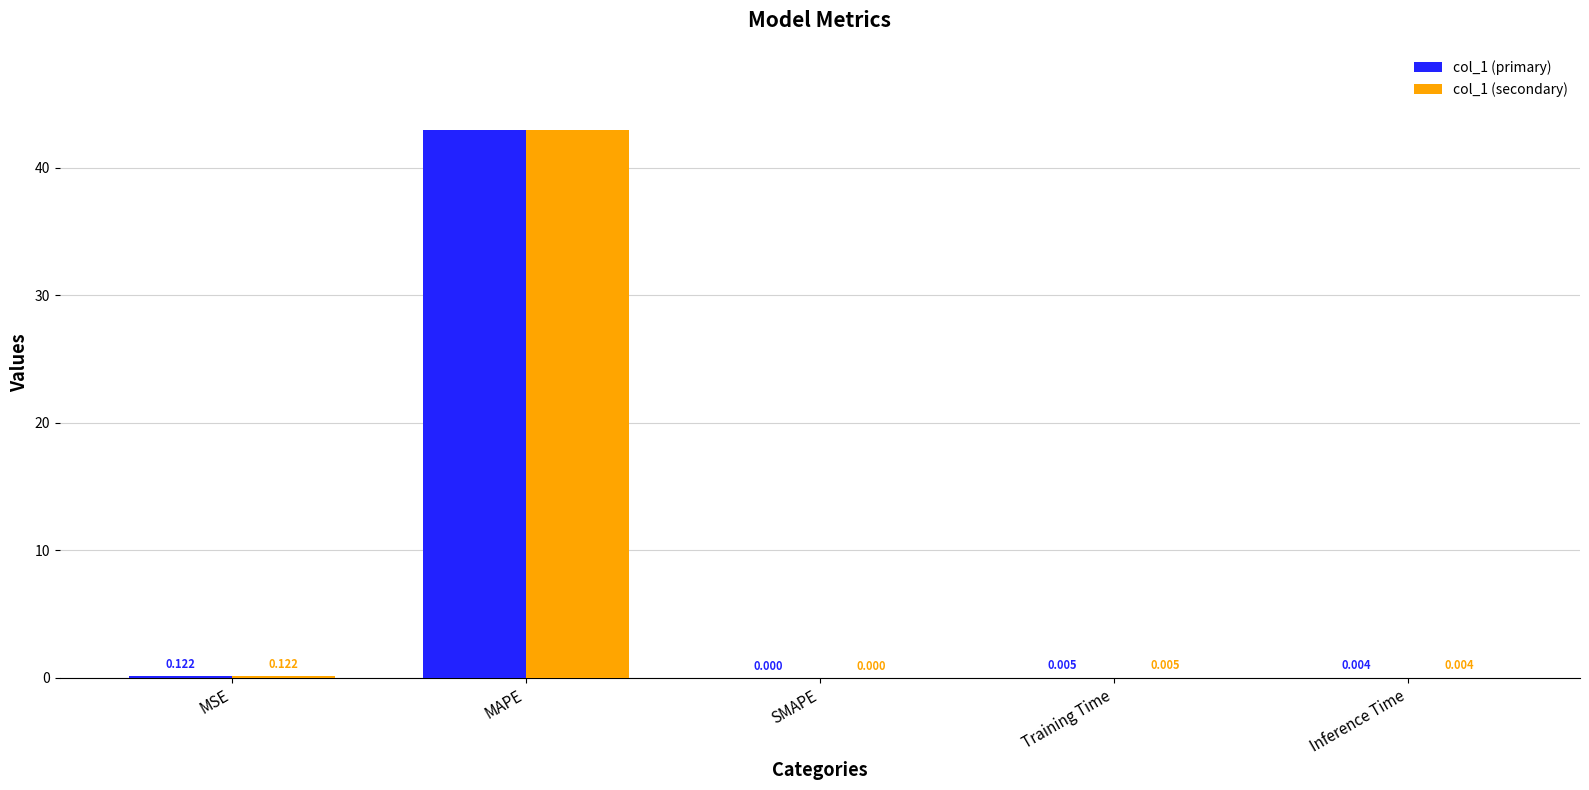

At which label is col_1 (secondary) closest to 21?

MSE